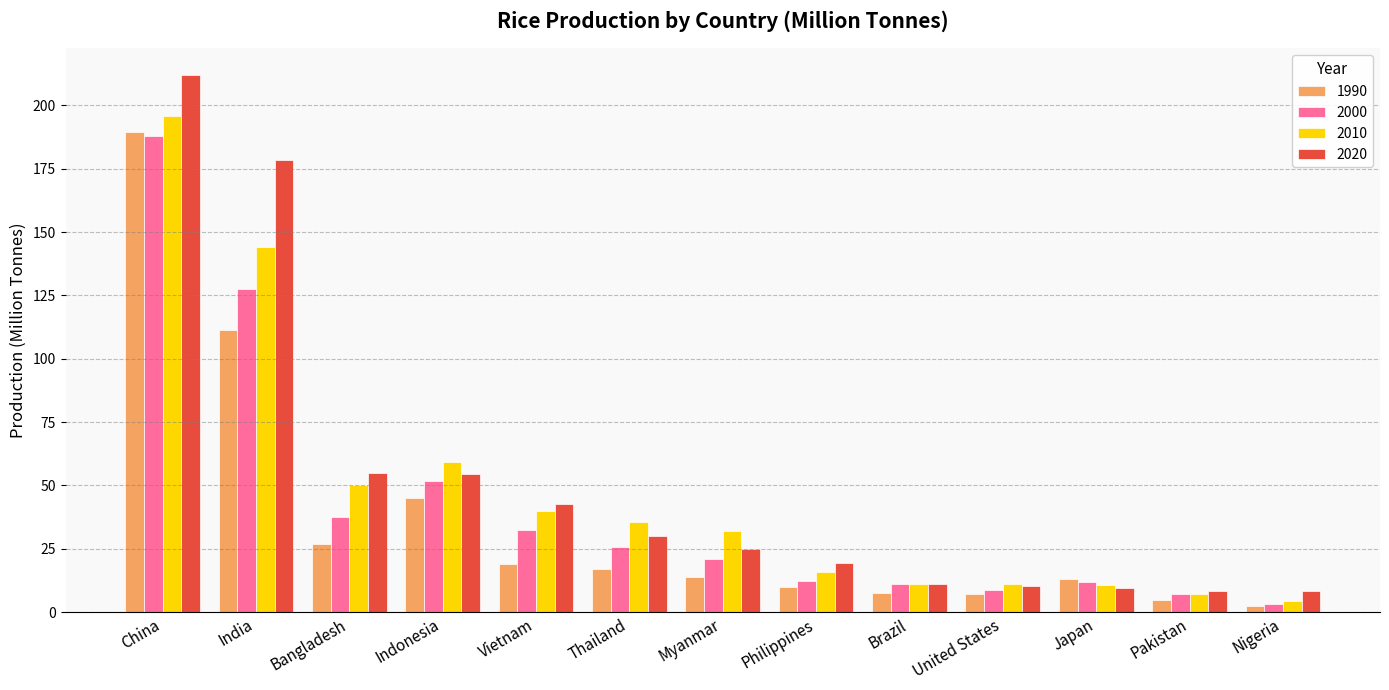

What is the minimum value shown in the chart?

2.5